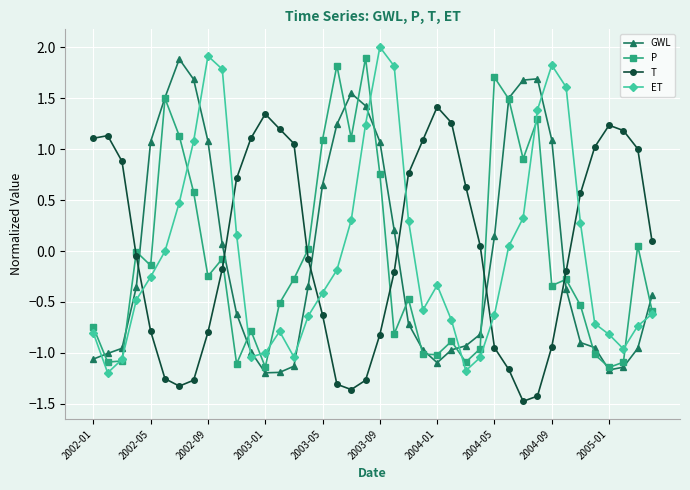

True or false: GWL and P intersect in this chart.

True